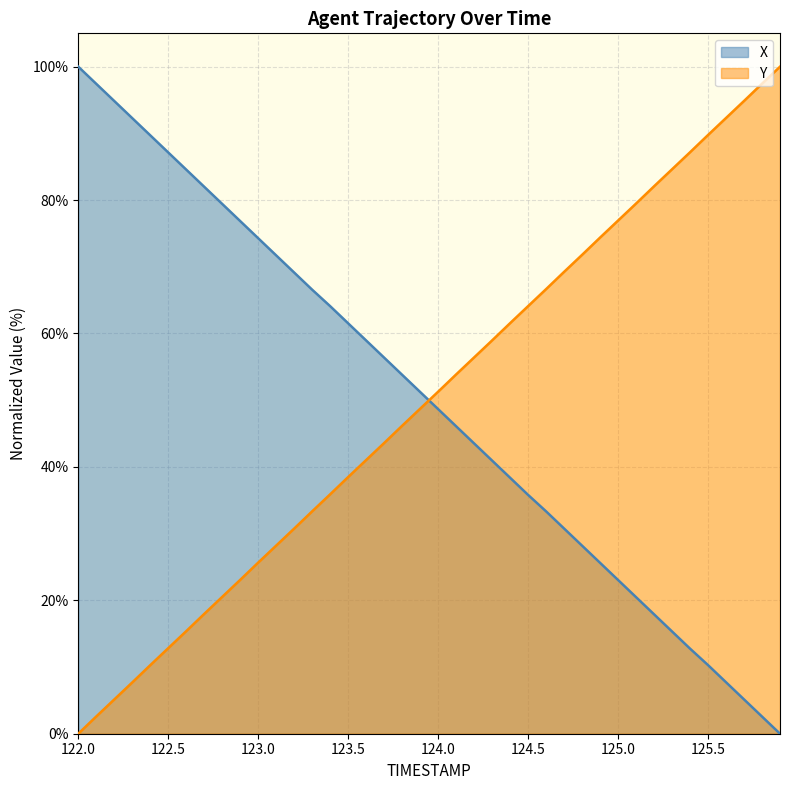

Which label corresponds to the smallest value in the chart?

125.9